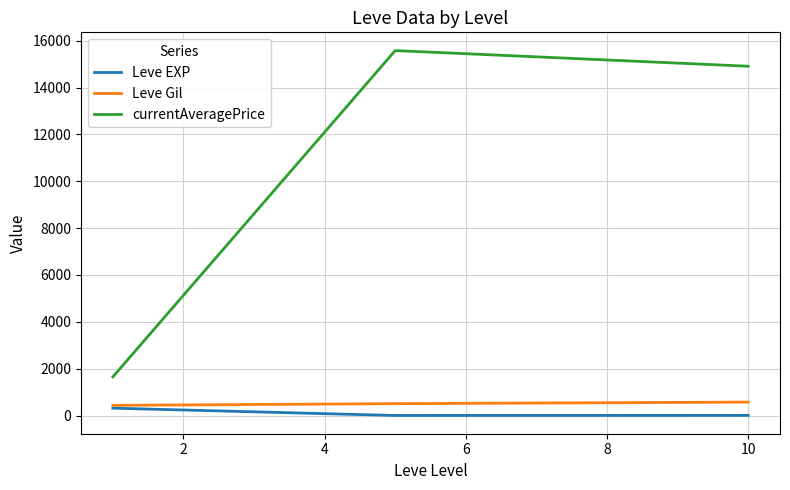

How many lines are shown in the chart?

3